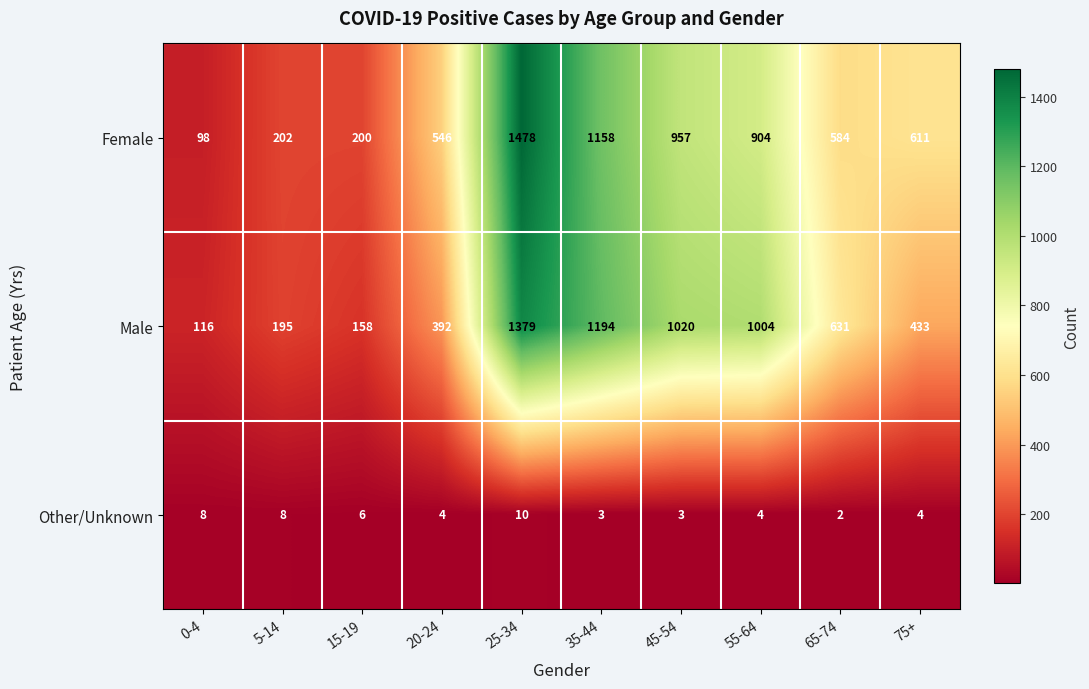

Count the number of data series in this chart.

3